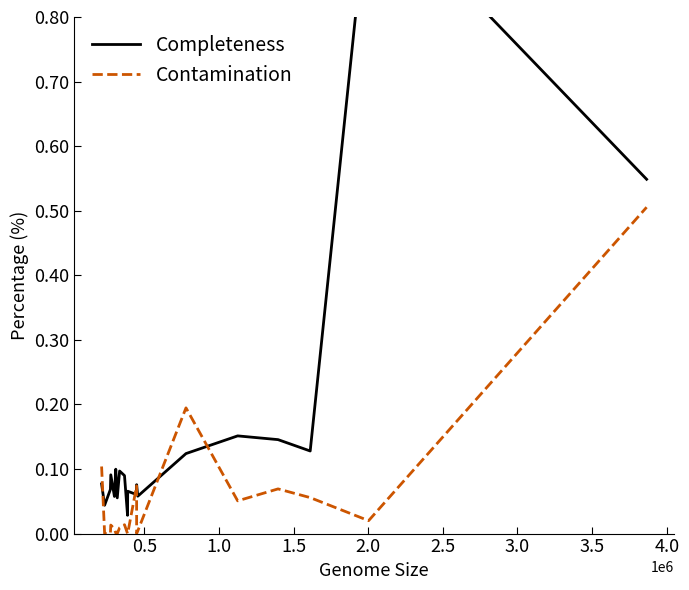

What is the difference between the maximum and second lowest values in the Contamination series?

0.5